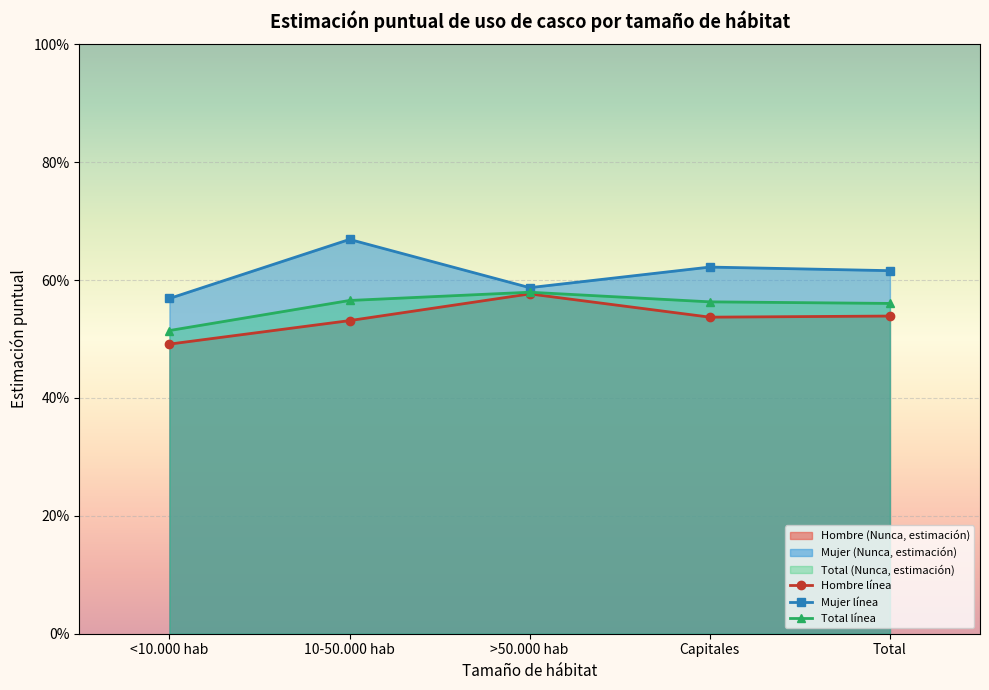

Read the Mujer línea value at Capitales.

0.6